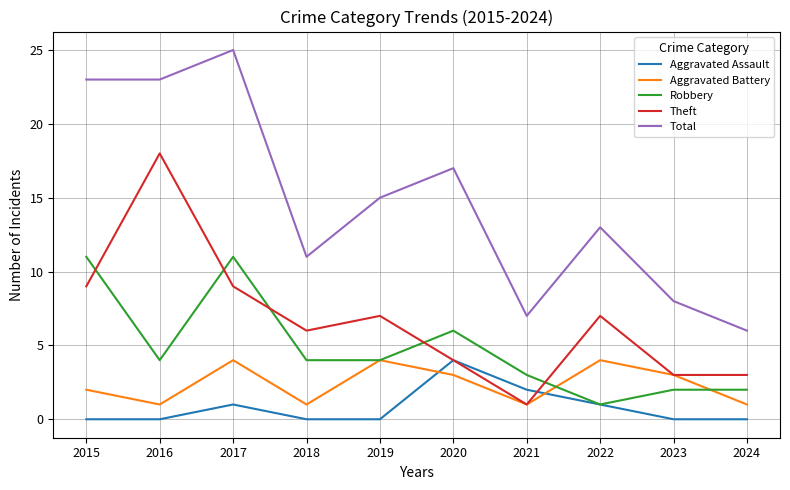

What is the sum of the Robbery values at 2023 and 2017?

13